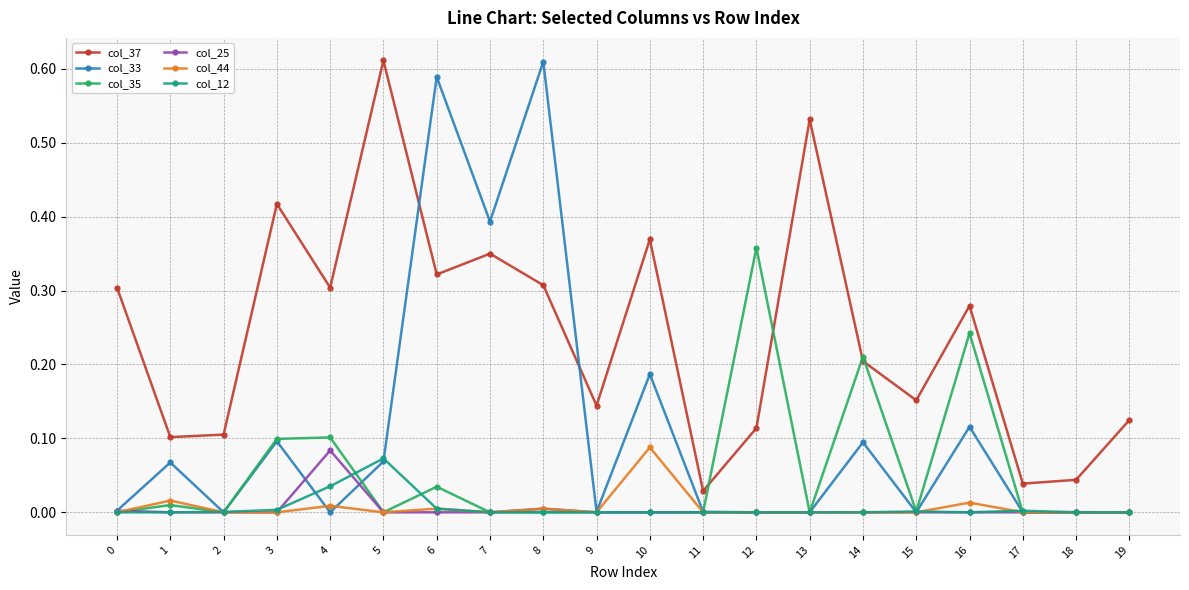

Which series has the largest range (max minus min)?

col_33